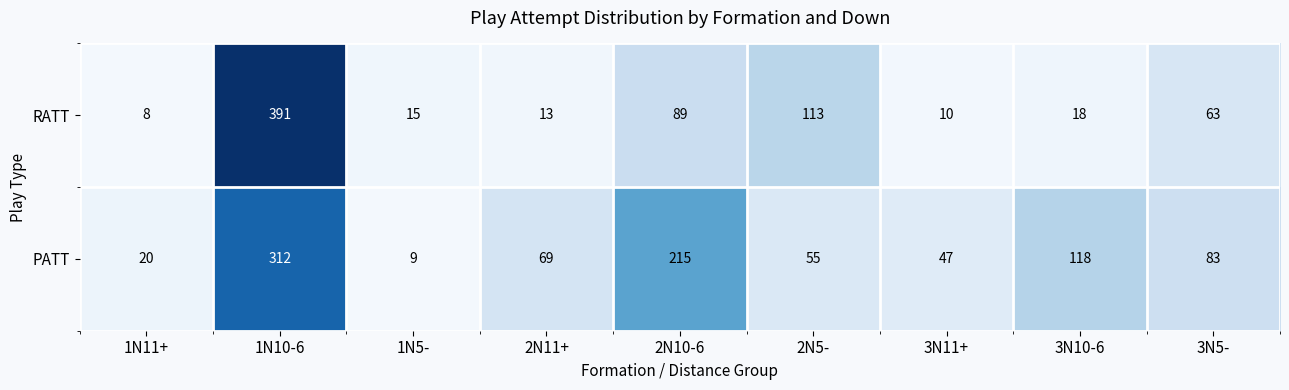

Between 1N5- and 2N11+, which series saw the biggest shift?

PATT